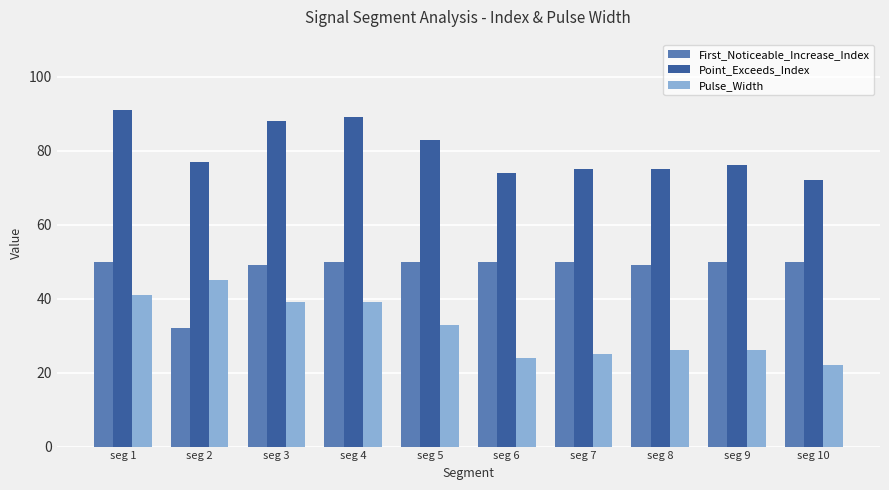

Is it true that Pulse_Width equals 45 at seg 2?

True